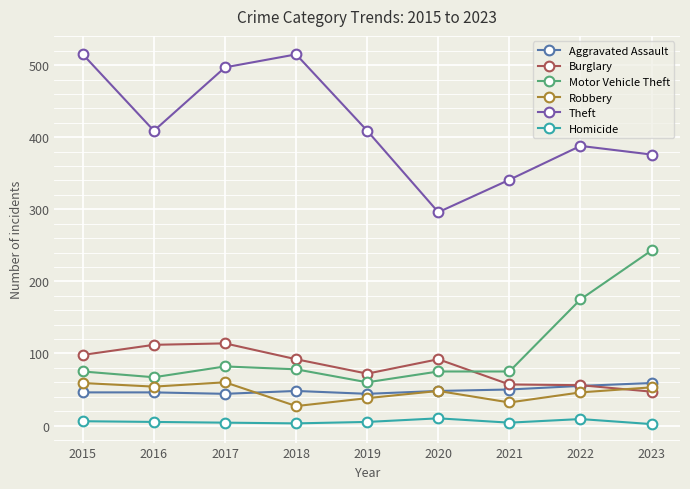

What is the difference between the Burglary values at 2018 and 2021?

35